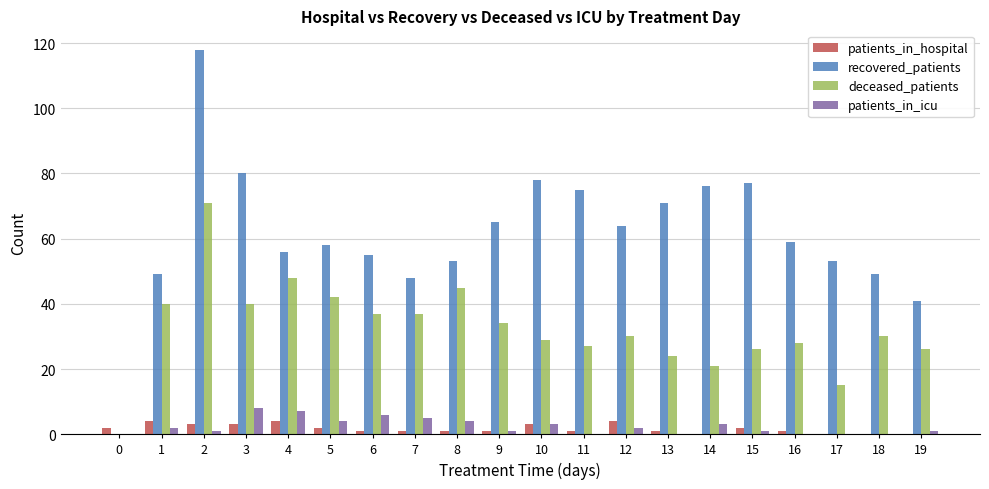

What is the sum of all deceased_patients values?

650